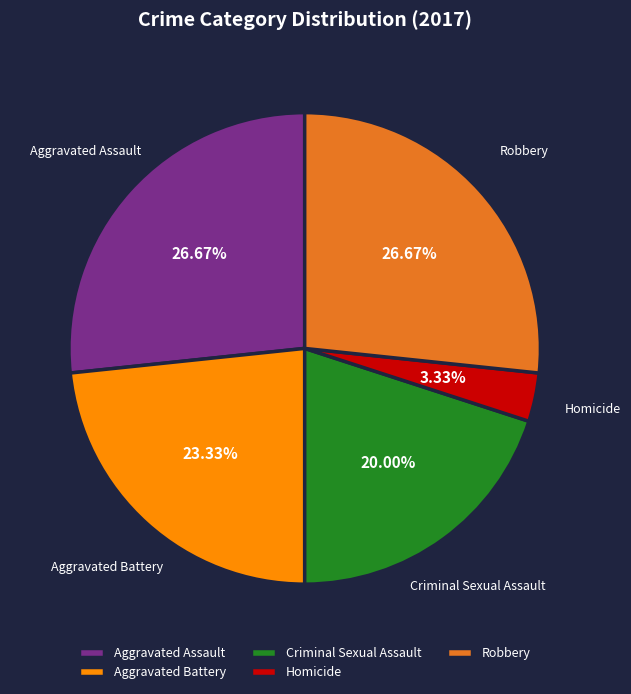

Count the number of slices in the pie.

5